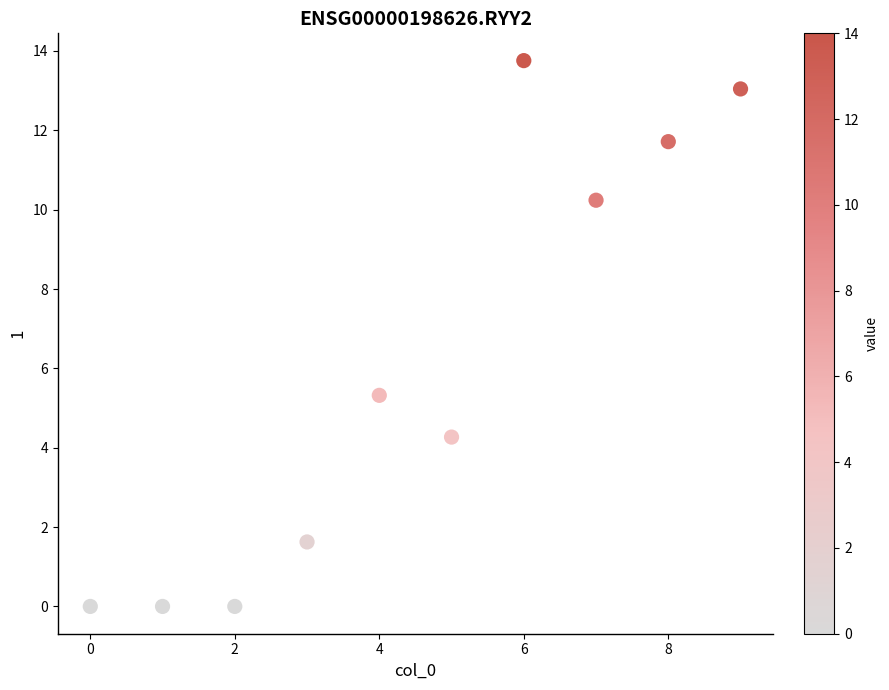

What Y value in the scatter plot is closest to 6?

5.3